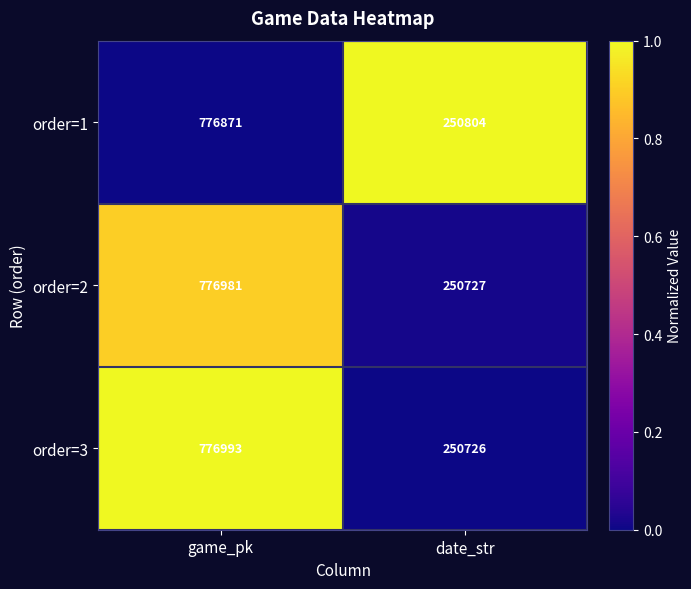

List the series in order of their peak value, lowest first.

order=1, order=2, order=3